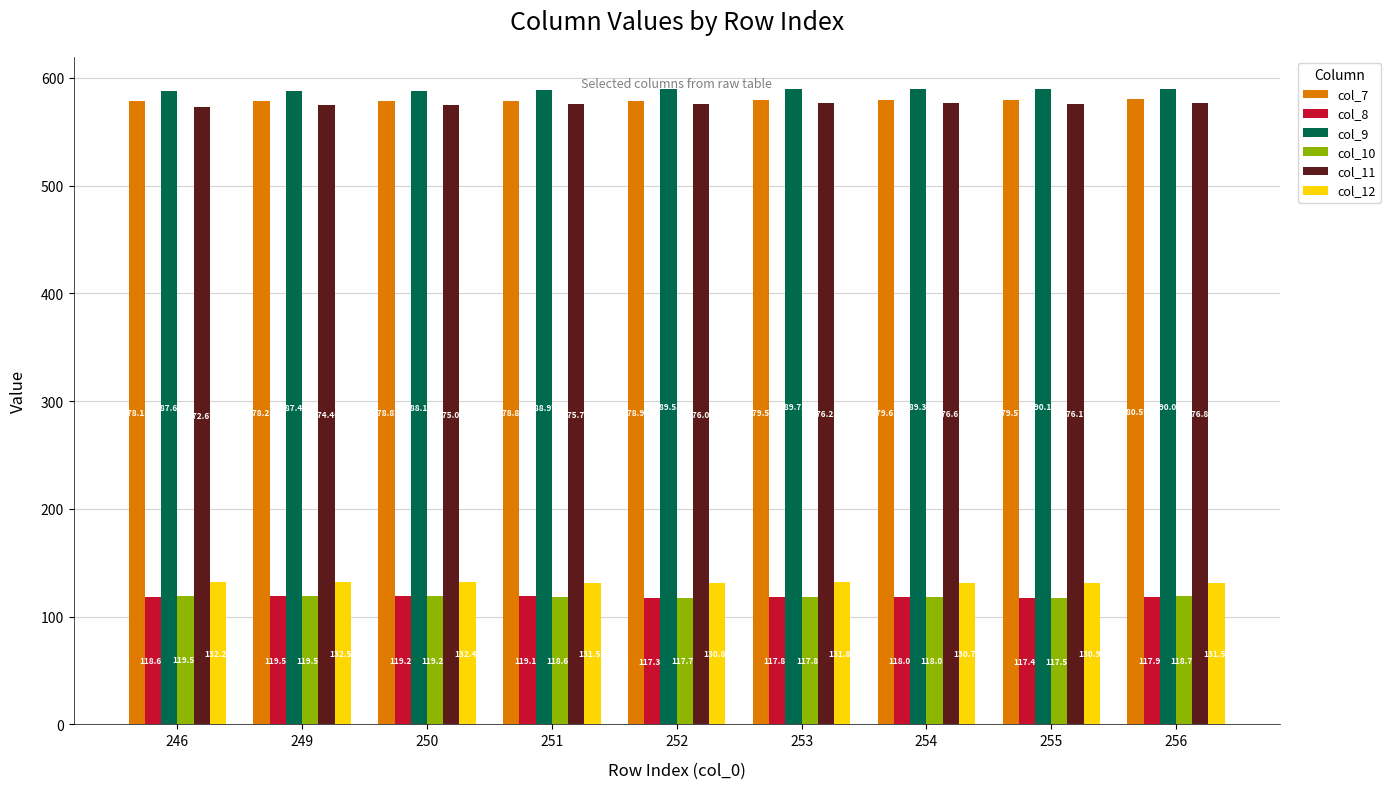

The col_12 series shows 130.8 at 254. True or false?

True